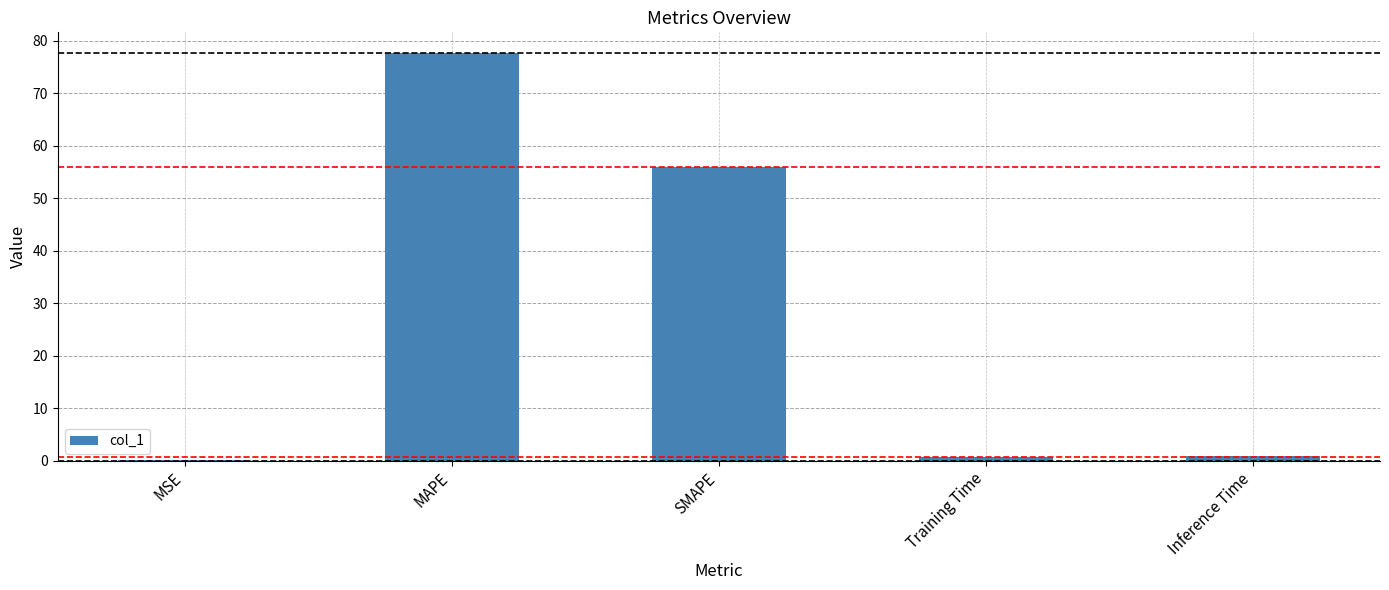

What is the greatest value displayed?

77.7